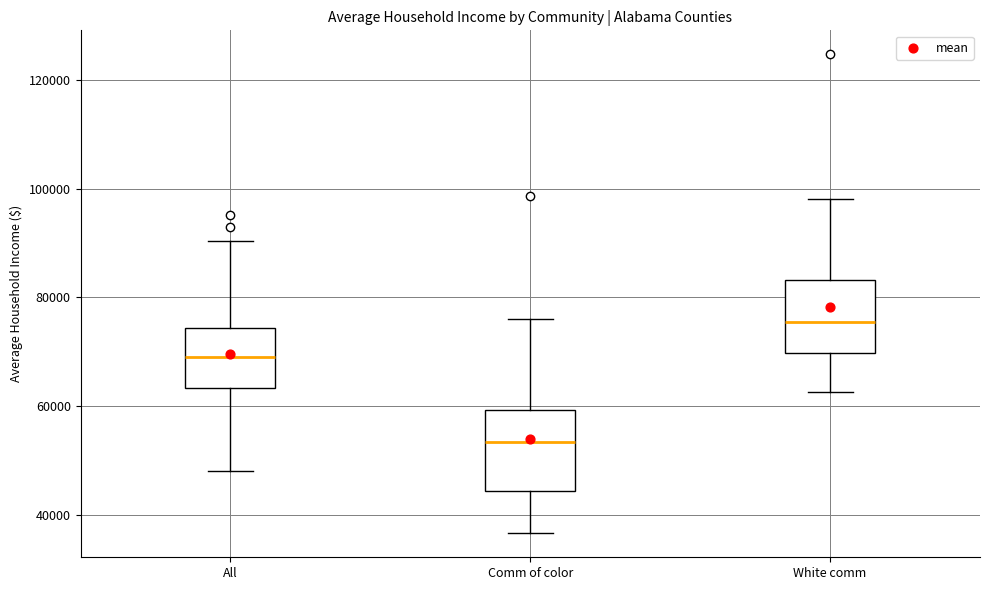

Reading left to right, read every box against the y-axis: the position of its median line, the range the box covers, and the ends of its whiskers. The values are not printed on the chart, so give them approximately, as read against the axis.

All: median 70000, box 64000 to 74000, whiskers 48000 to 90000
Comm of color: median 54000, box 44000 to 60000, whiskers 36000 to 76000
White comm: median 76000, box 70000 to 84000, whiskers 62000 to 98000